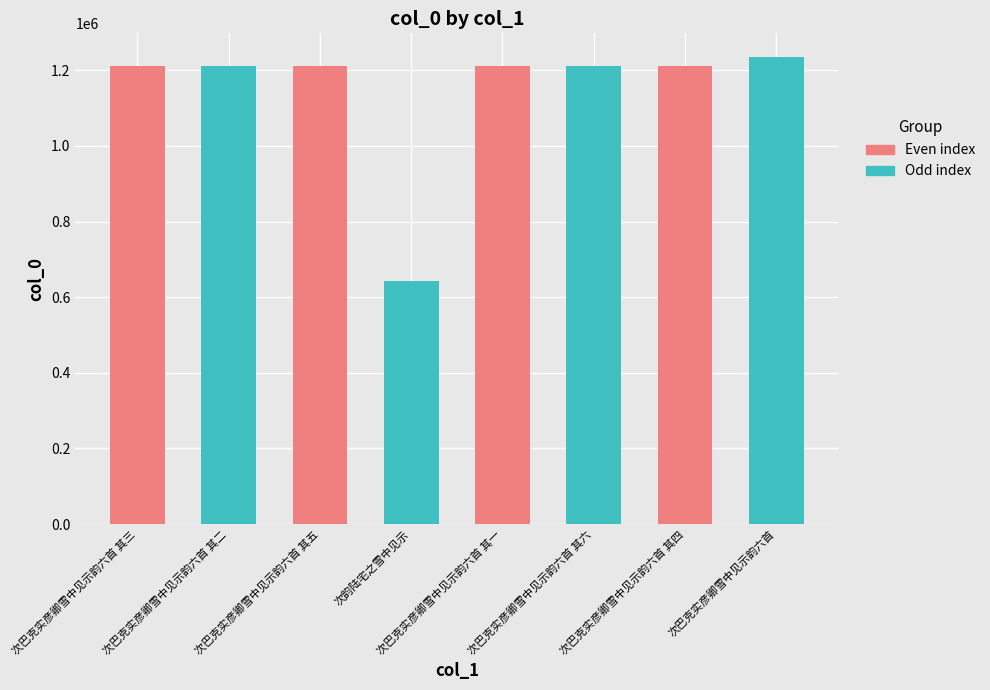

What is the greatest value displayed?

1235646